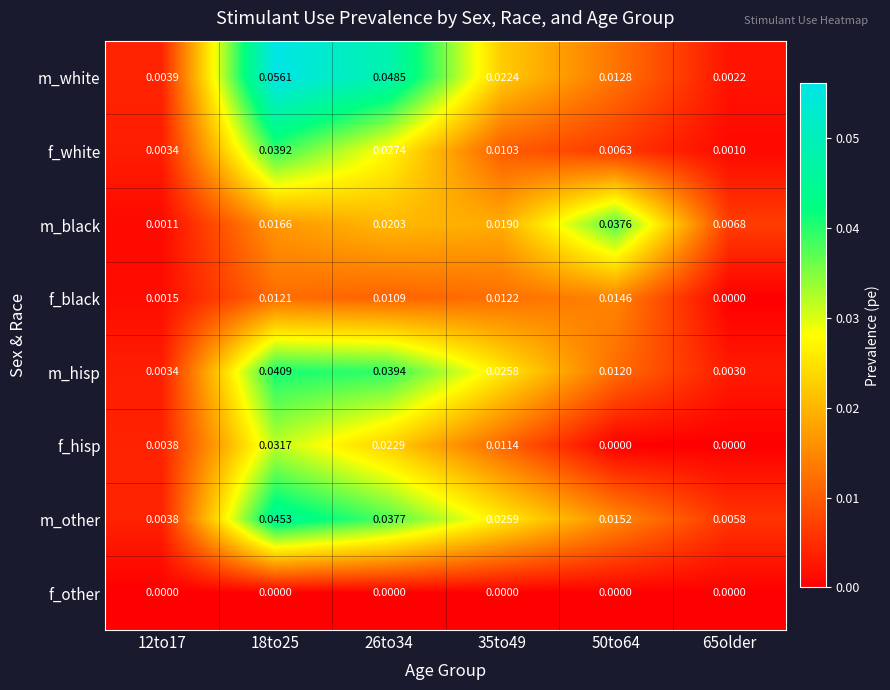

Between 26to34 and 35to49, which series saw the biggest shift?

m_white